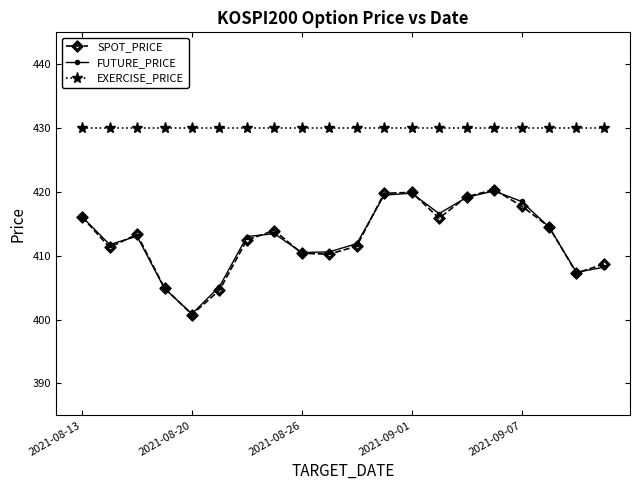

What is the difference between the second highest and minimum values in the FUTURE_PRICE series?

18.9